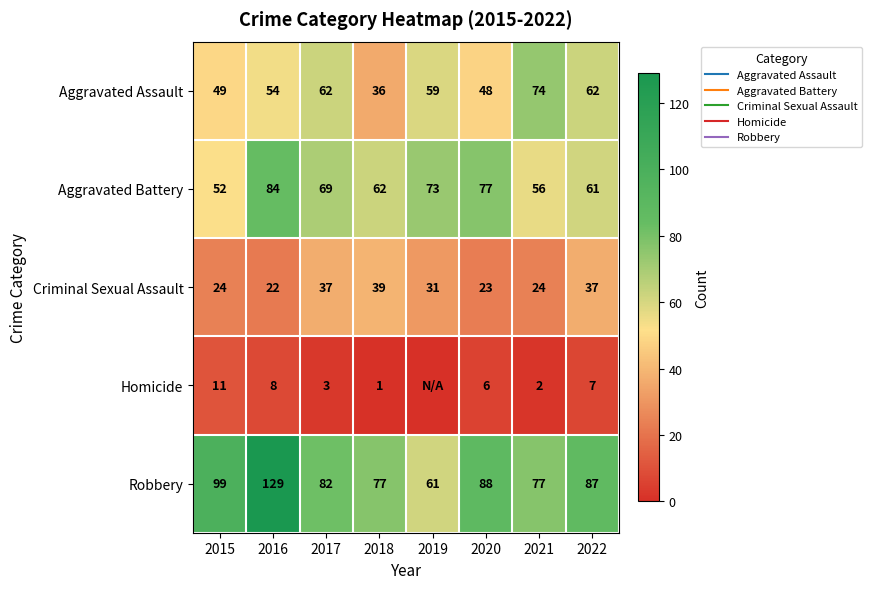

Rank the series at 2019 from lowest to highest value.

Homicide, Criminal Sexual Assault, Aggravated Assault, Robbery, Aggravated Battery